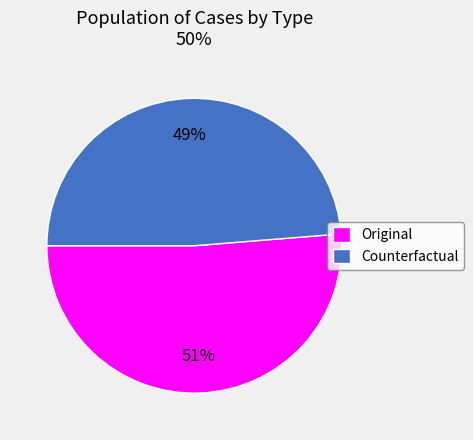

Combined, do Counterfactual and Original account for over 50%?

Yes